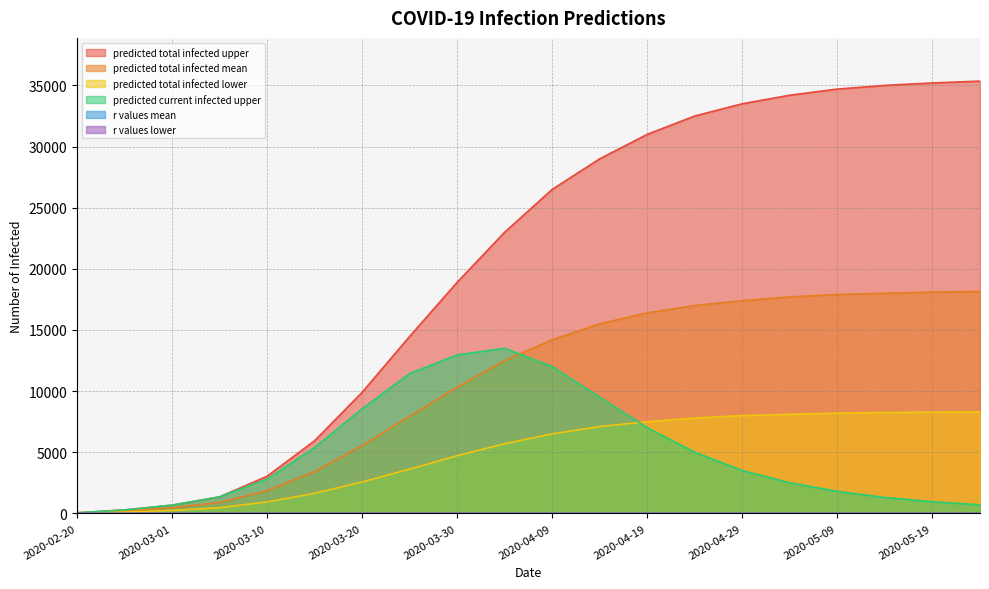

Between 2020-03-10 and 2020-03-15, which series saw the biggest shift?

predicted_total_infected_upper